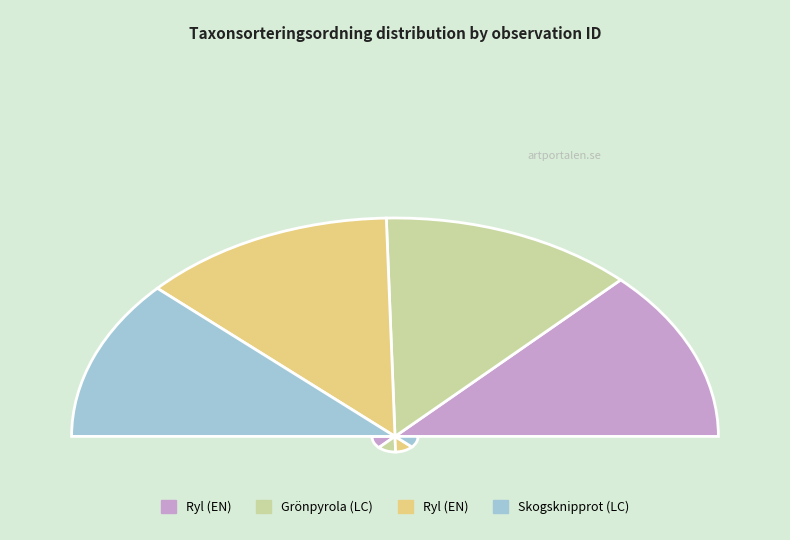

Does 3419199 account for over 50% of the chart?

No